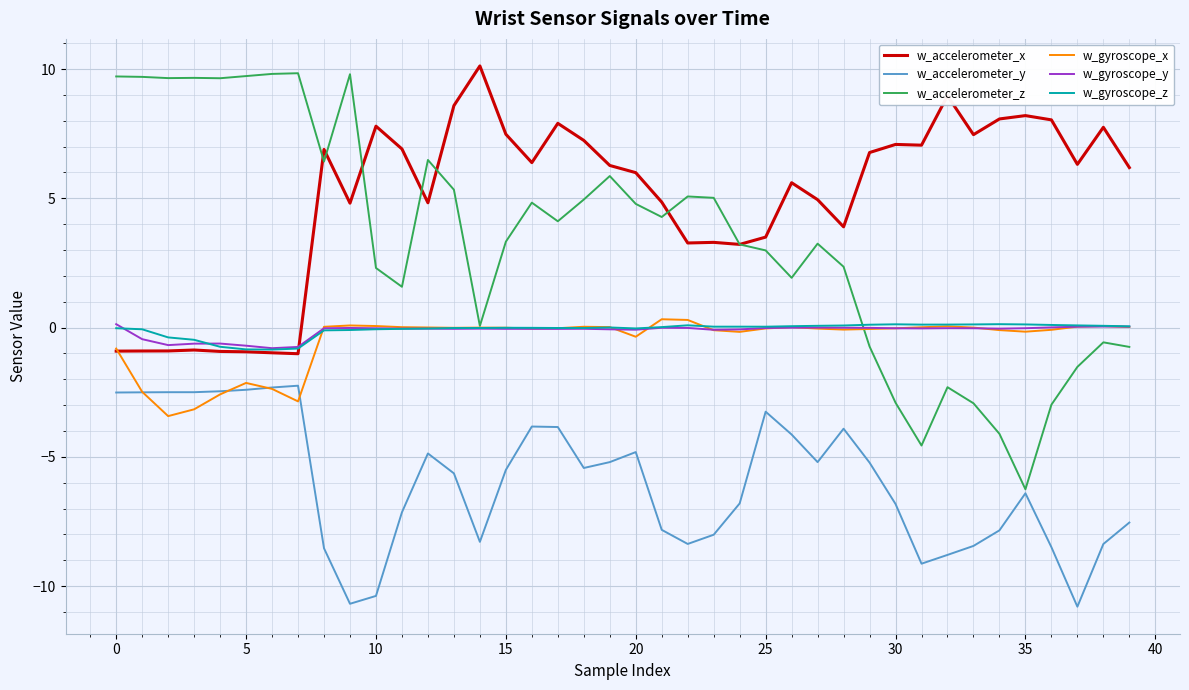

Which series has the largest total across all categories?

w_accelerometer_x